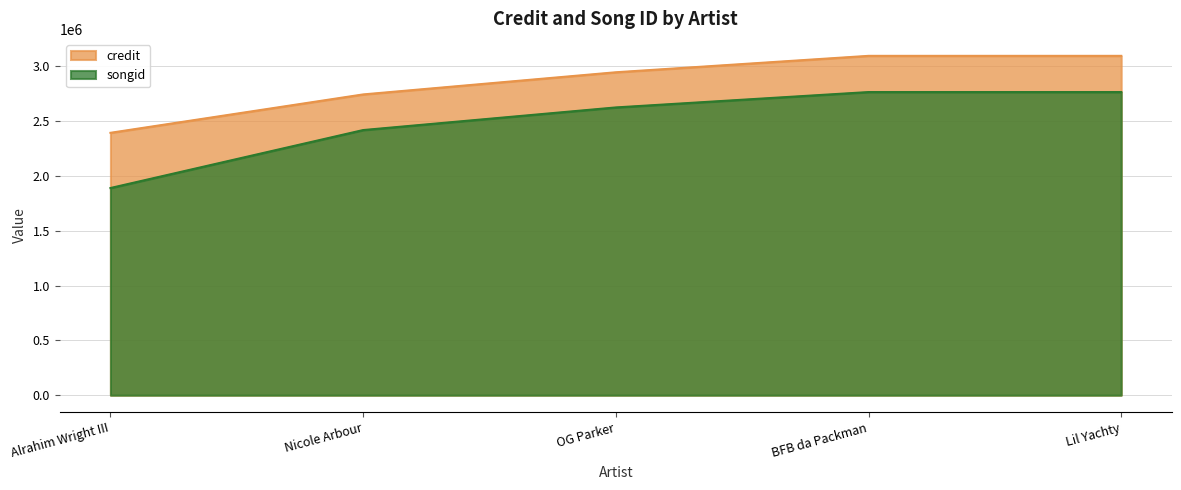

What is the maximum value for credit?

3096374